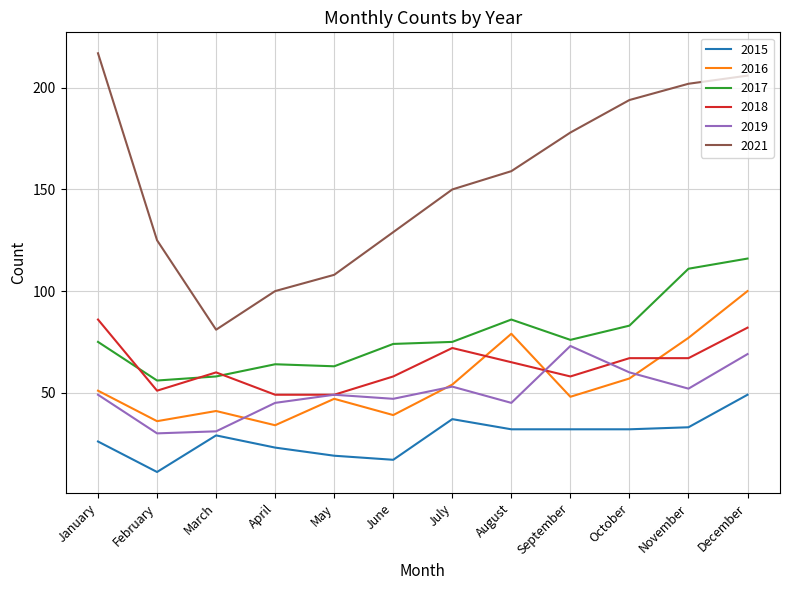

List the series in order of their peak value, highest first.

2021, 2017, 2016, 2018, 2019, 2015